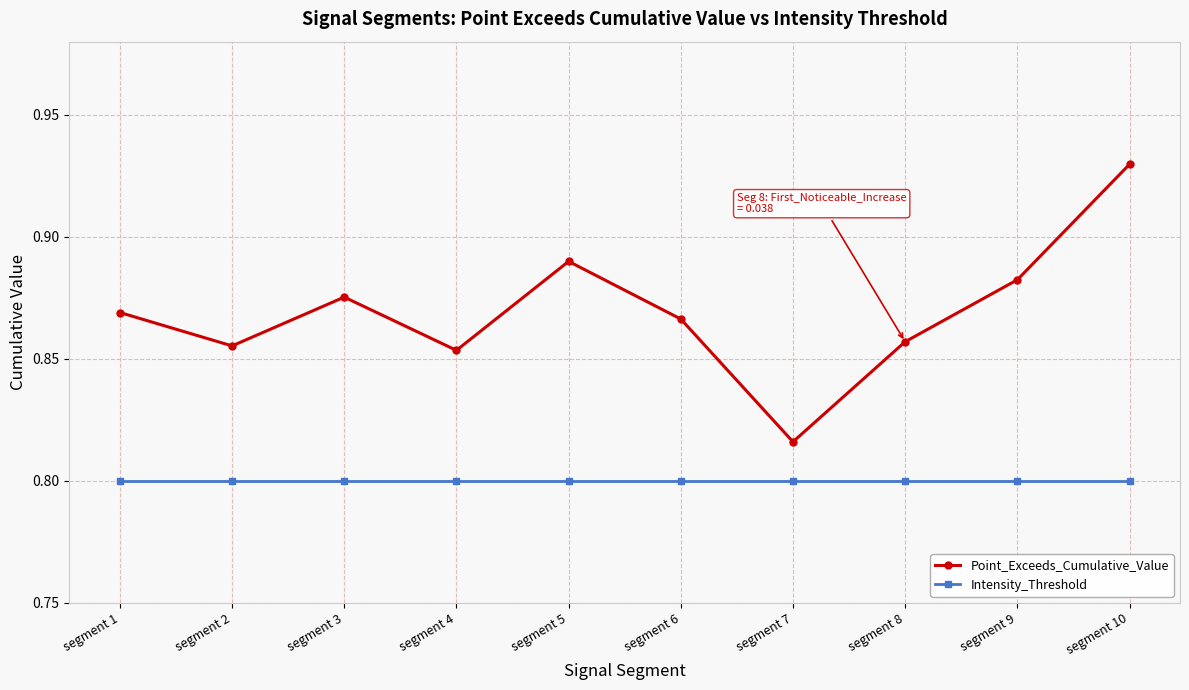

Which series has the largest range (max minus min)?

Point_Exceeds_Cumulative_Value